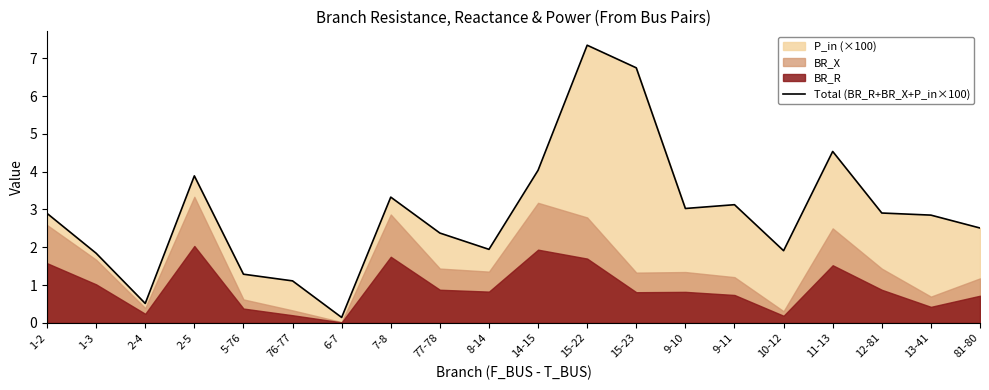

List the labels in order of value, largest first.

15-22, 15-23, 11-13, 14-15, 2-5, 7-8, 9-11, 9-10, 12-81, 1-2, 13-41, 81-80, 77-78, 8-14, 10-12, 1-3, 5-76, 76-77, 2-4, 6-7